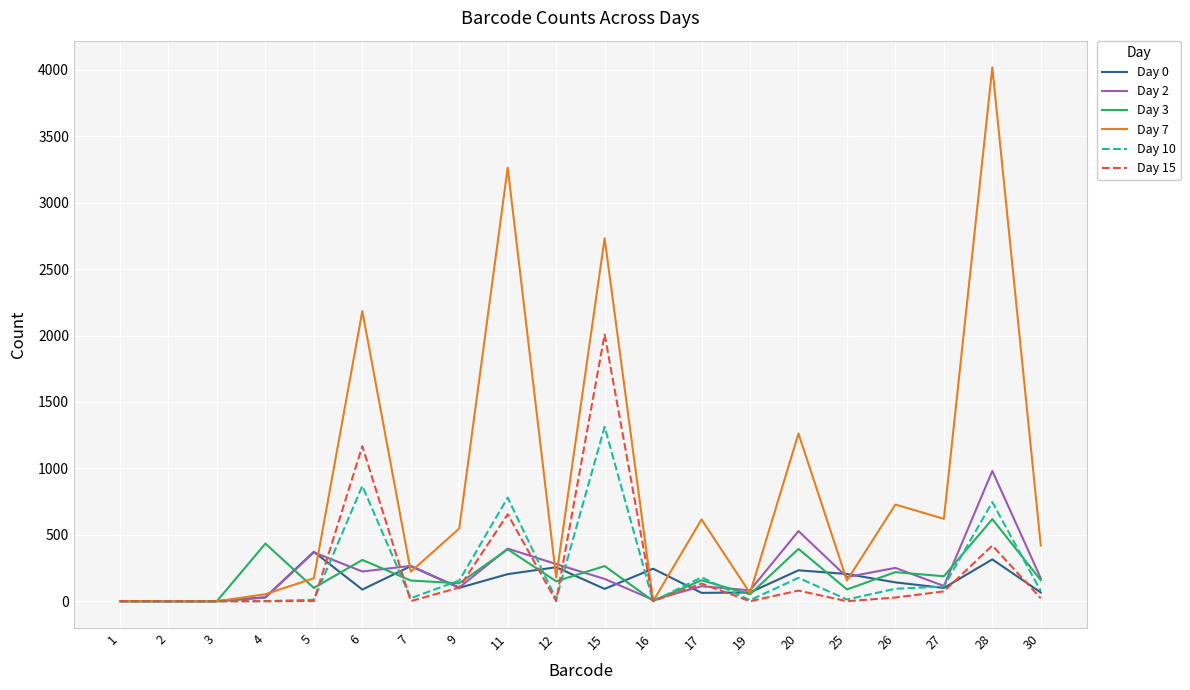

The Day 7 series shows 4019 at 28. True or false?

True